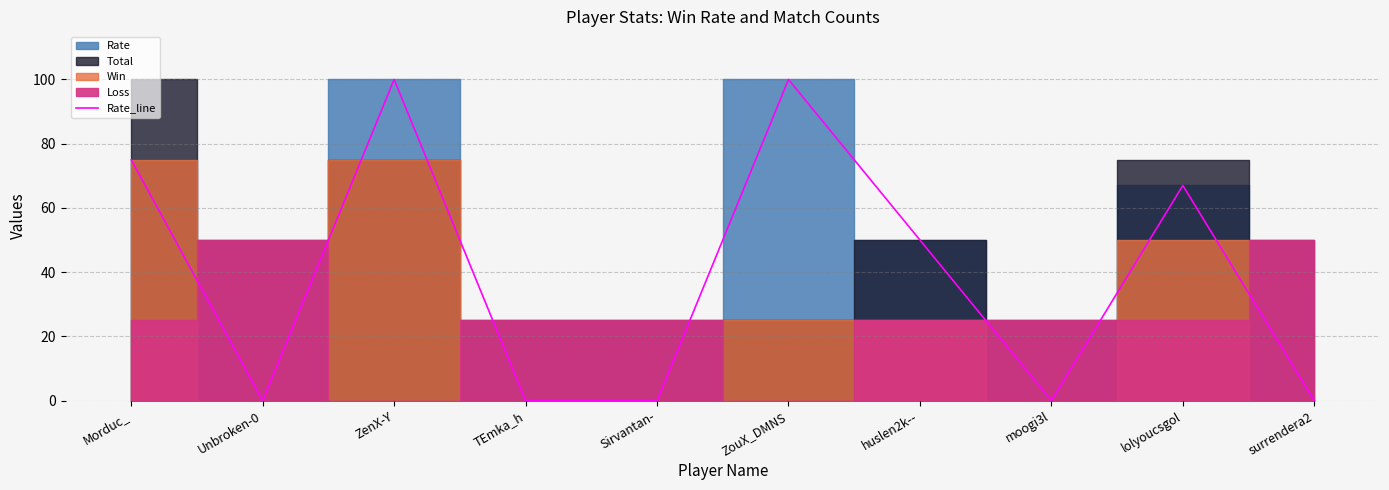

What is the average value?

39